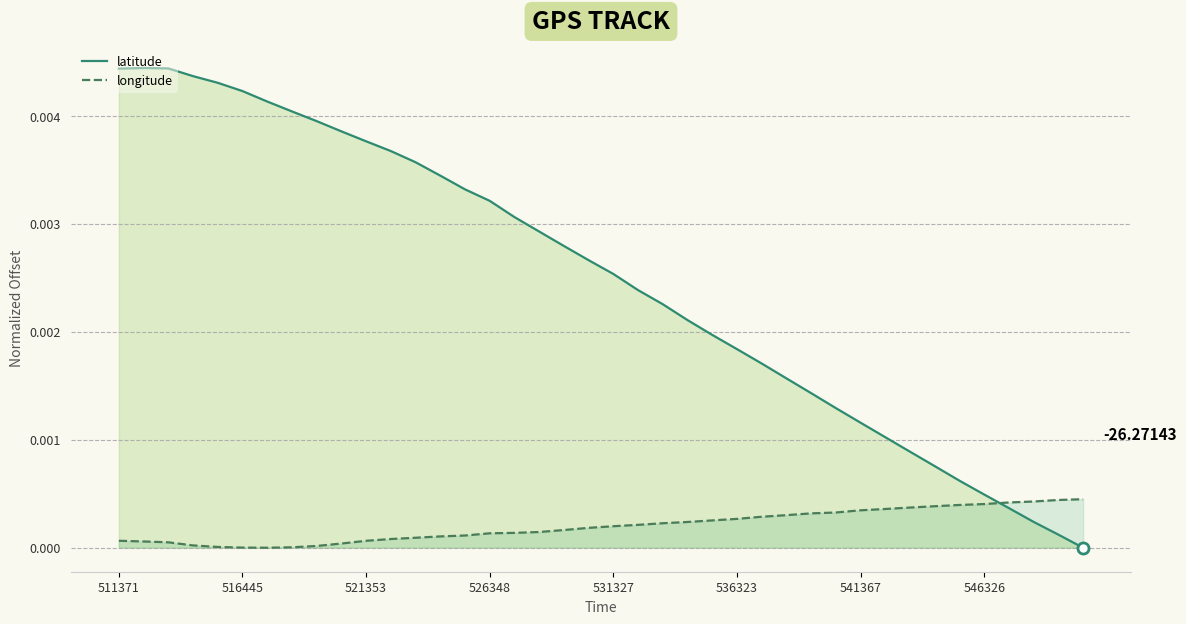

At which category is the sum across all series the highest?

511371